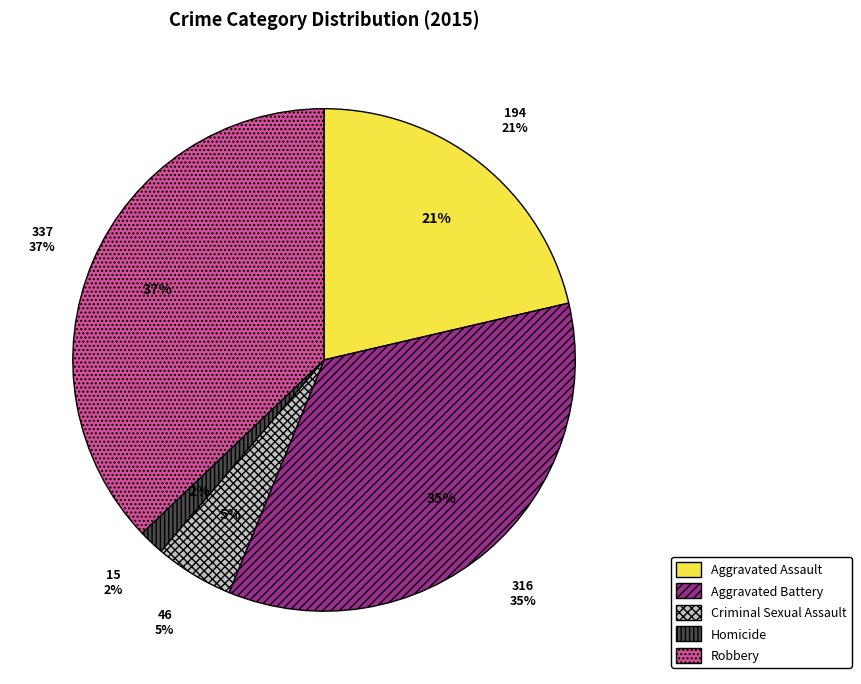

To the nearest percent, what is the difference between the Robbery and Homicide slice percentages?

35%